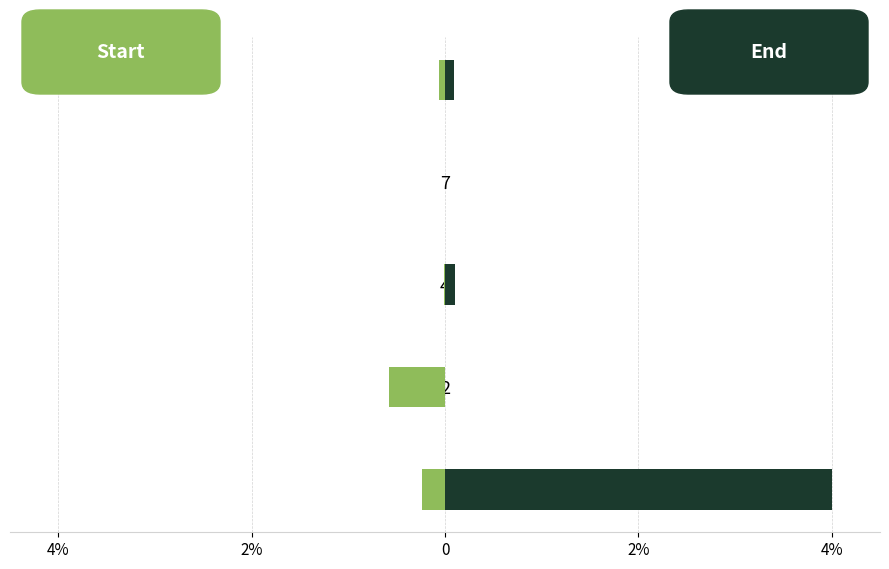

What is the lowest value of the start series?

-0.6